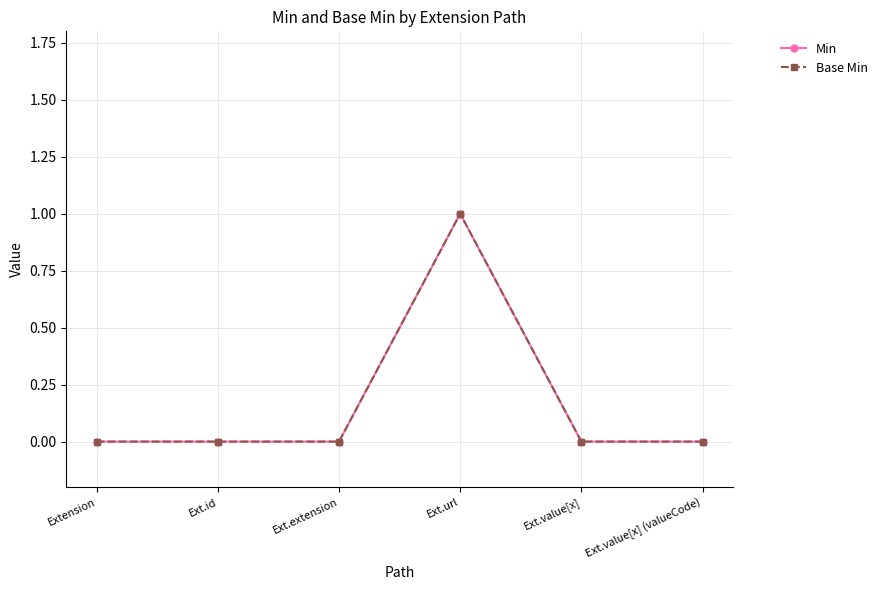

True or false: Base Min has a value of 1 at Ext.url.

True